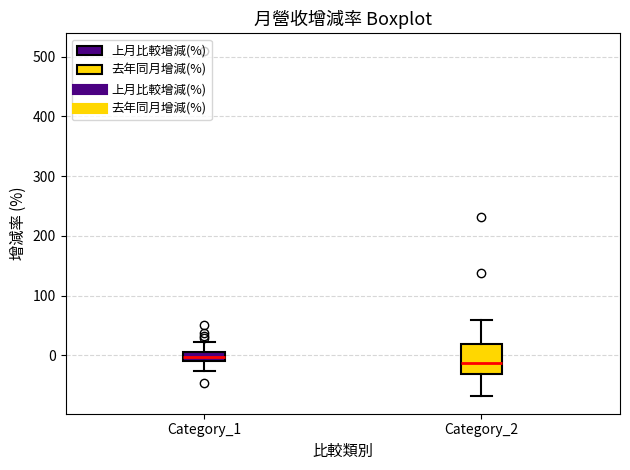

Where does the upper whisker of the box for Category_1 end on the y-axis? The values are not printed on the chart, so give them approximately, as read against the axis.

20